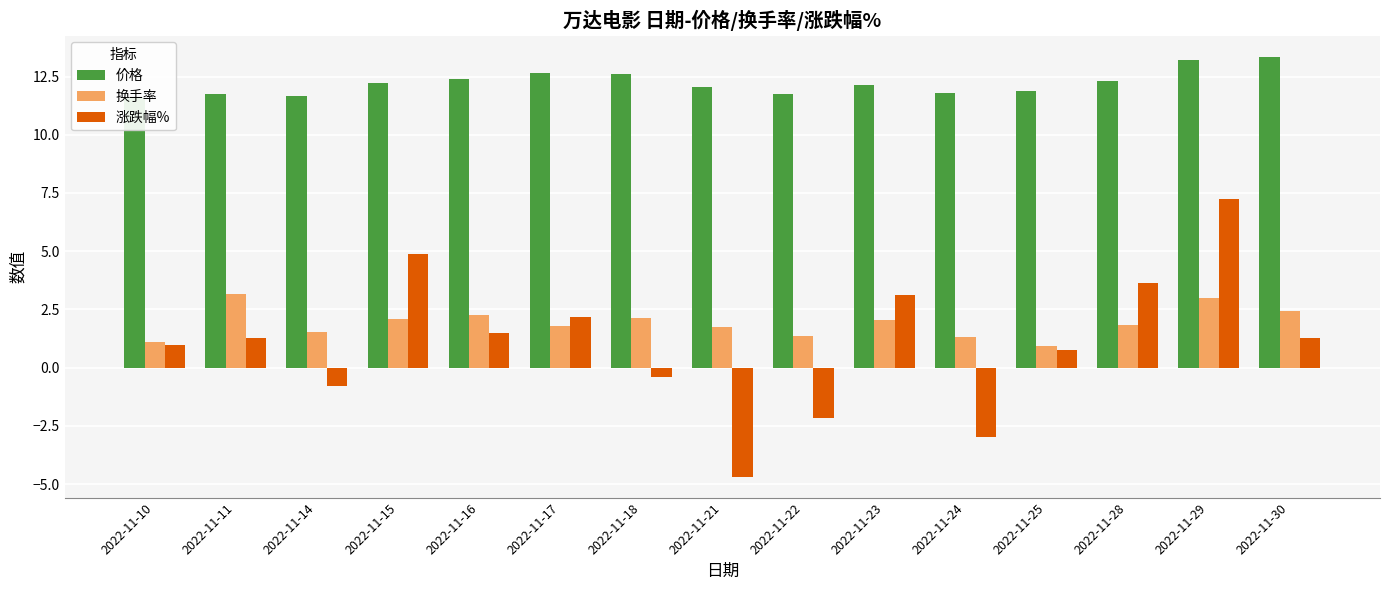

Reading right to left, transcribe all the data shown in this chart.

价格: 13.4	13.2	12.3	11.9	11.8	12.1	11.8	12.0	12.6	12.7	12.4	12.2	11.7	11.7	11.6
换手率: 2.4	3.0	1.8	0.9	1.3	2.0	1.4	1.7	2.1	1.8	2.2	2.1	1.5	3.2	1.1
涨跌幅%: 1.3	7.2	3.6	0.8	-3.0	3.1	-2.2	-4.7	-0.4	2.2	1.5	4.9	-0.8	1.3	1.0